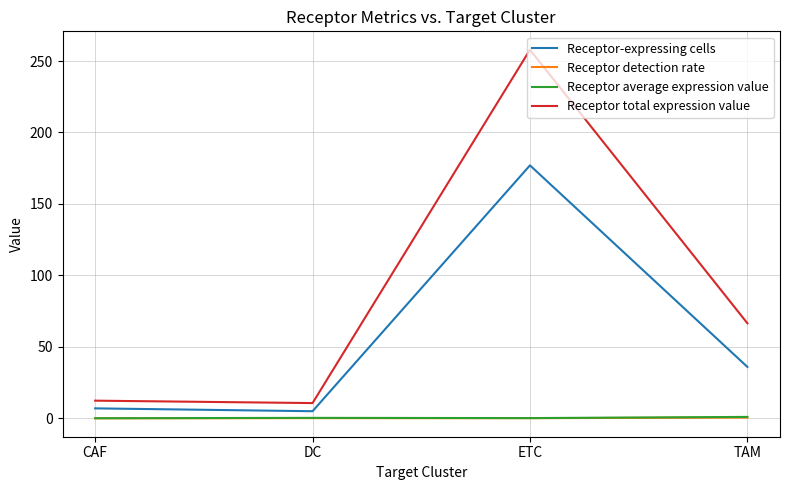

Which series has the widest spread of values?

Receptor total expression value